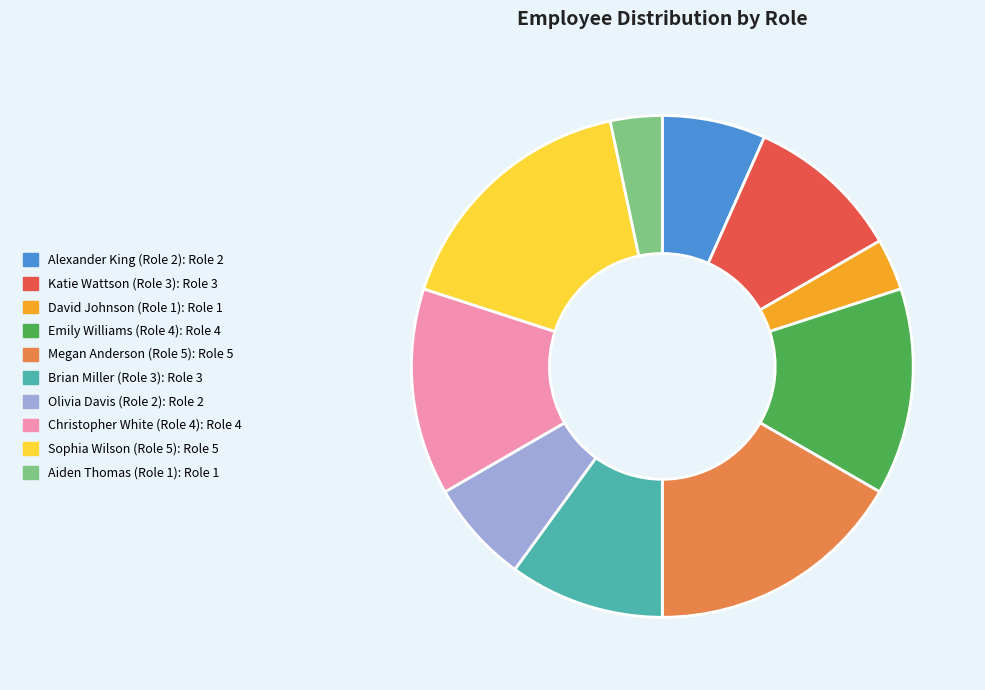

True or false: Brian Miller (Role 3) accounts for 10% of the total.

True